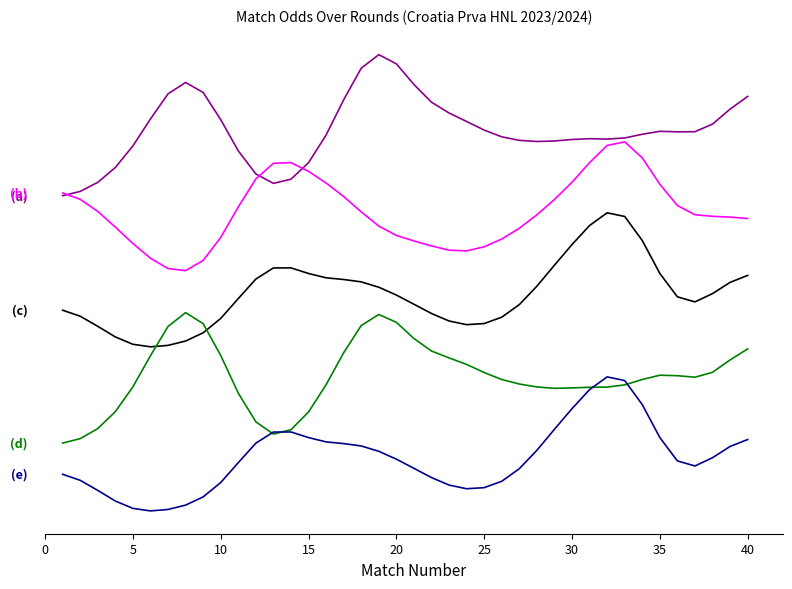

Is this an area chart (filled region under the line)?

No